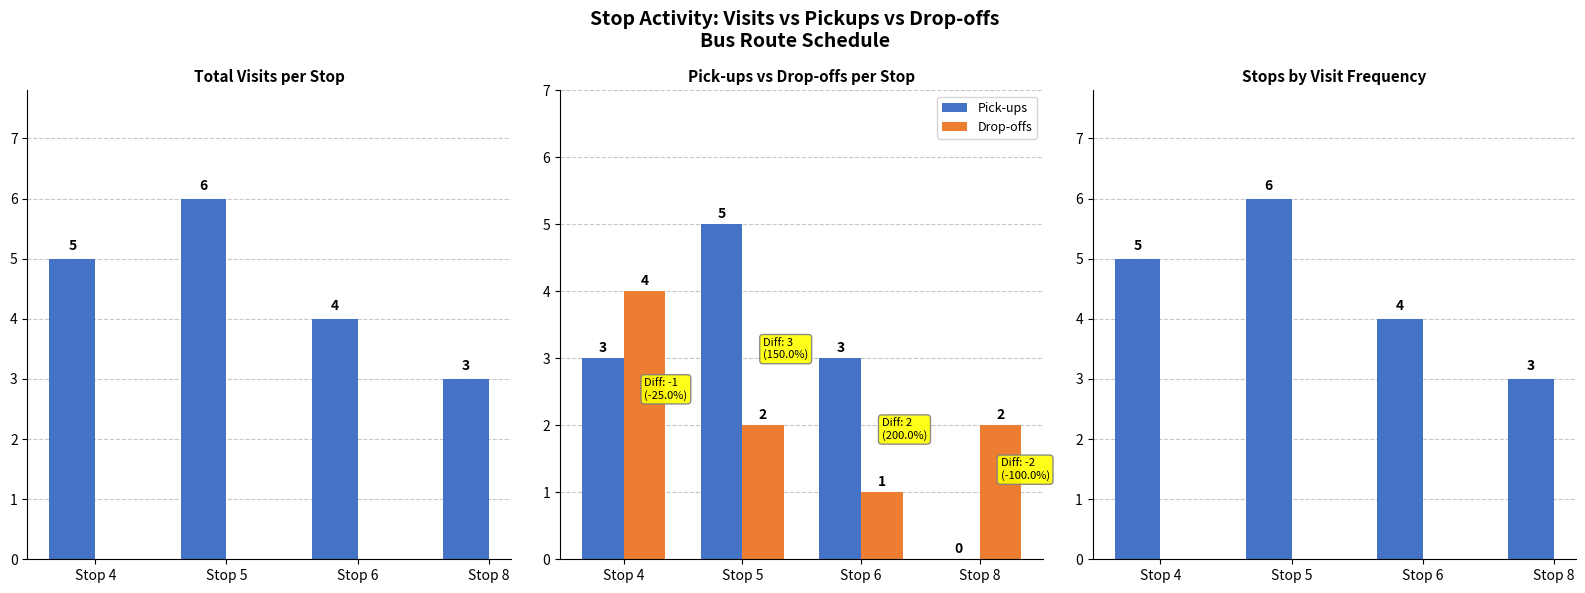

What is the difference between the second highest and minimum values in the Pick-ups series?

3